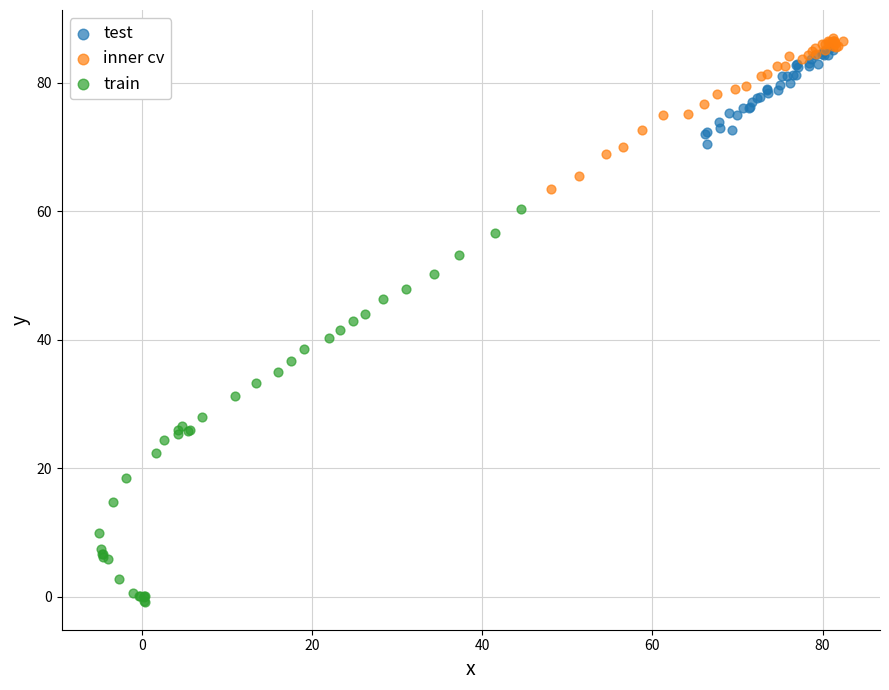

Which series contains the lowest Y value?

train